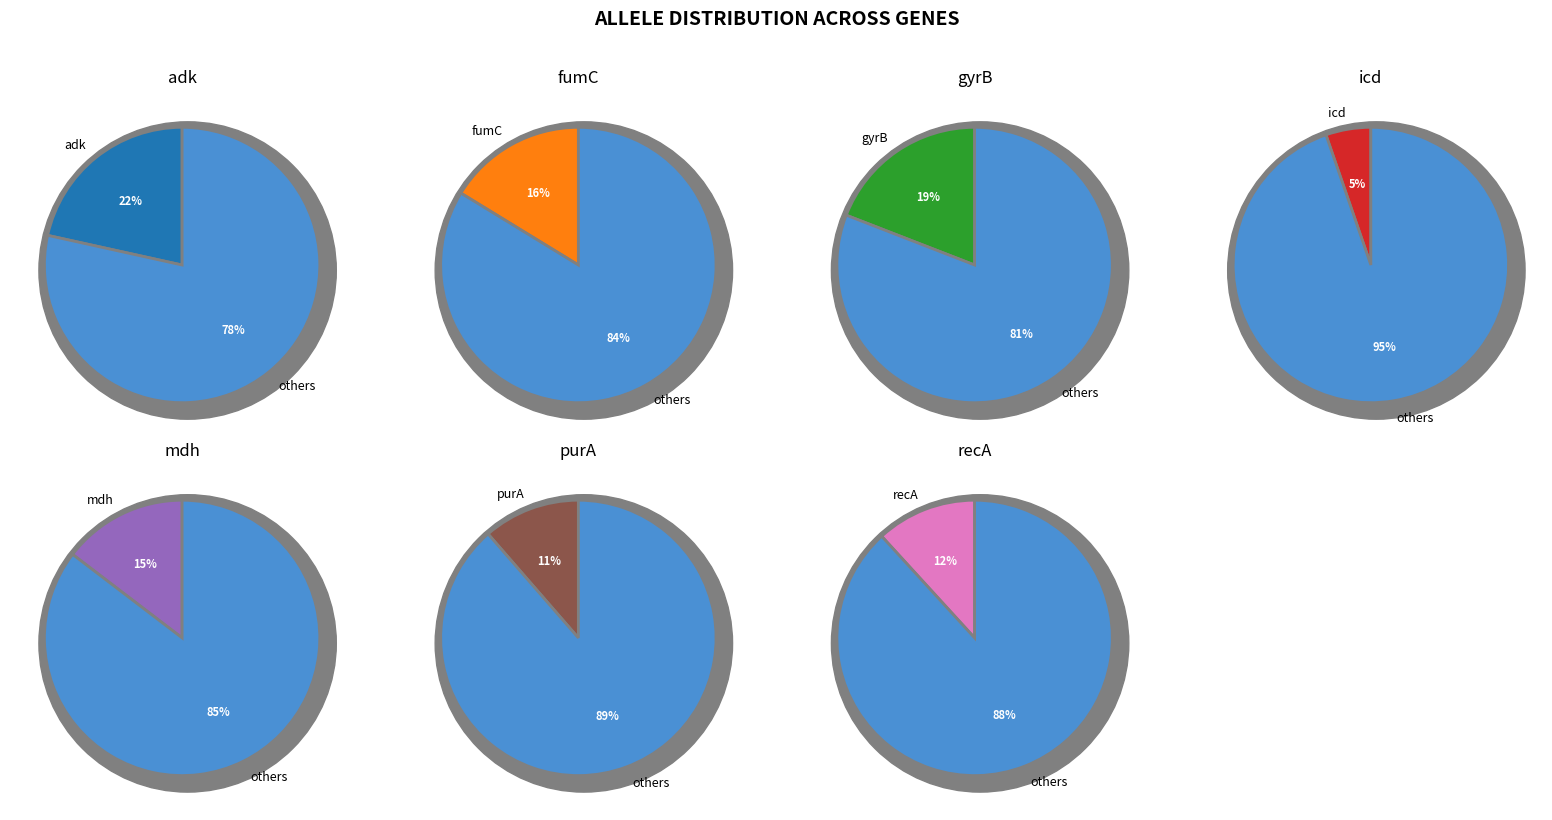

How many segments does this pie chart have?

7